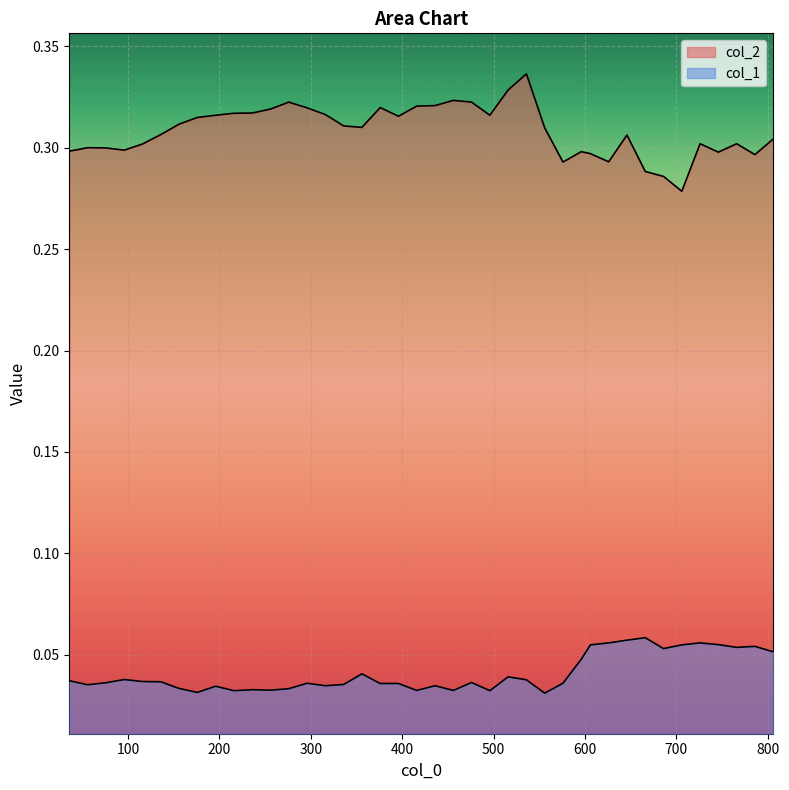

Rank the series by their average value, from highest to lowest.

col_2, col_1